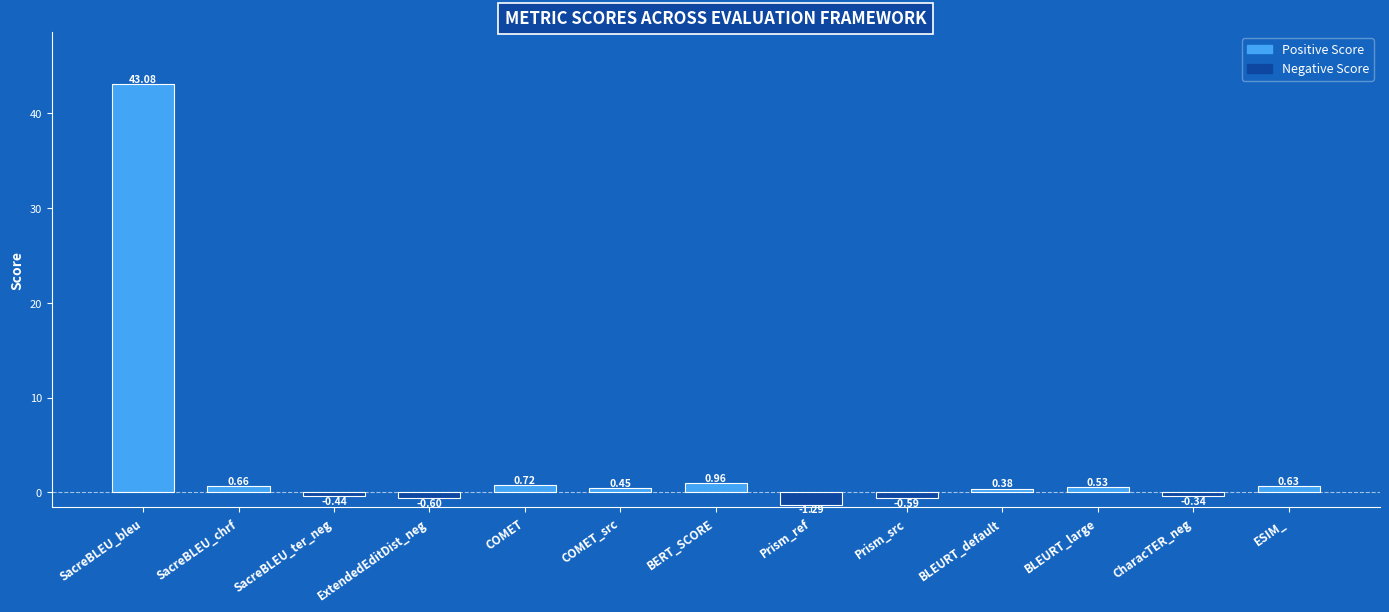

Count the number of data series in this chart.

1